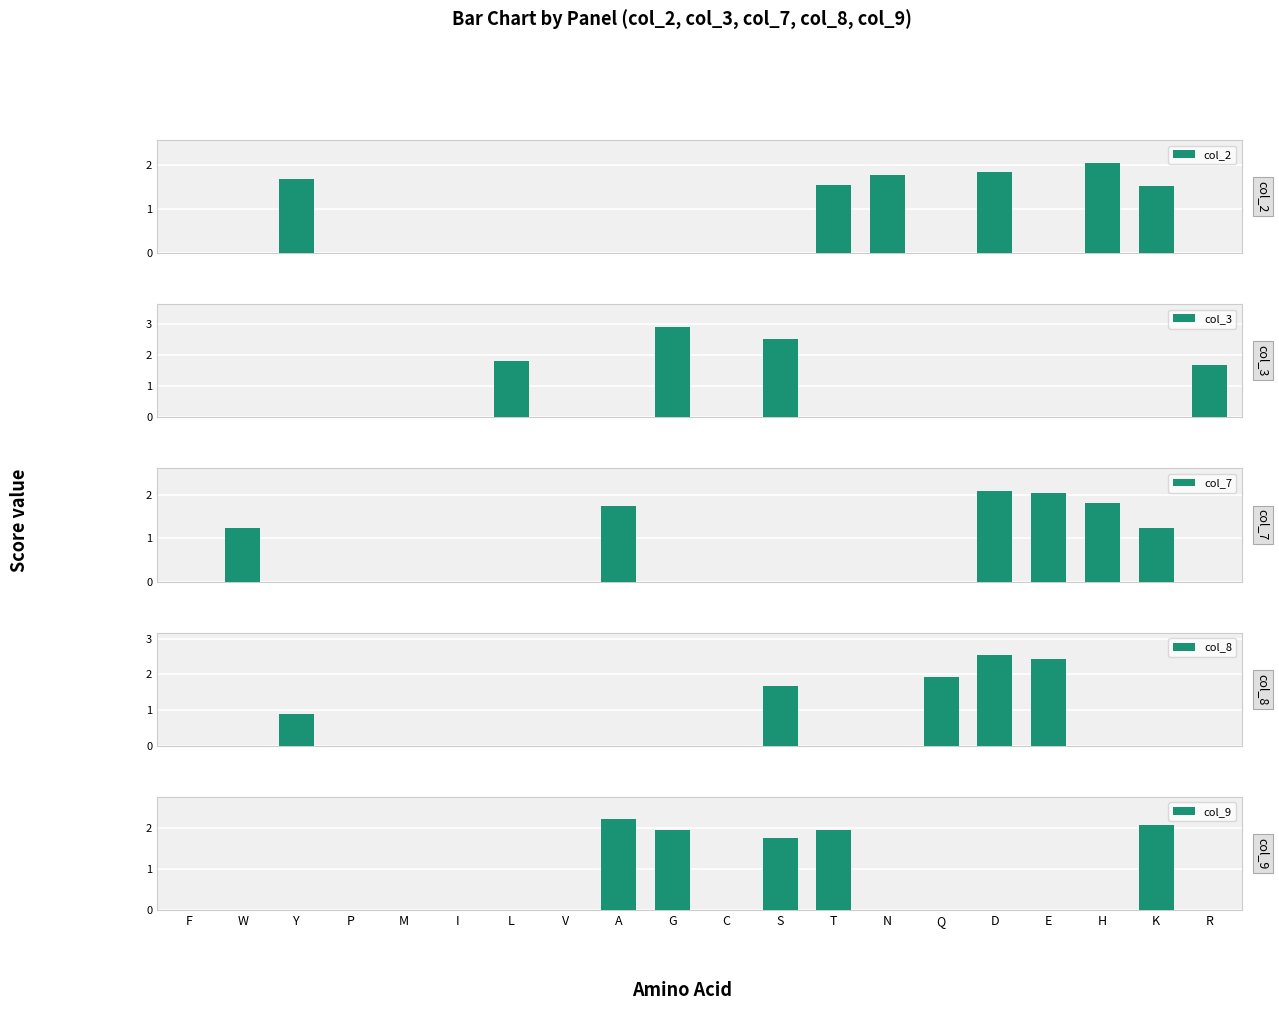

What position from the left is I?

6